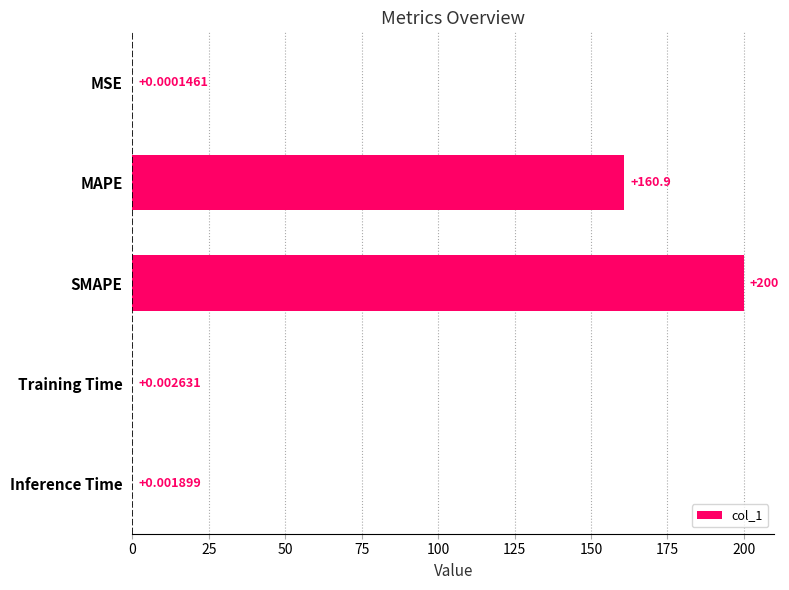

At which category does the chart reach its peak across all series?

SMAPE